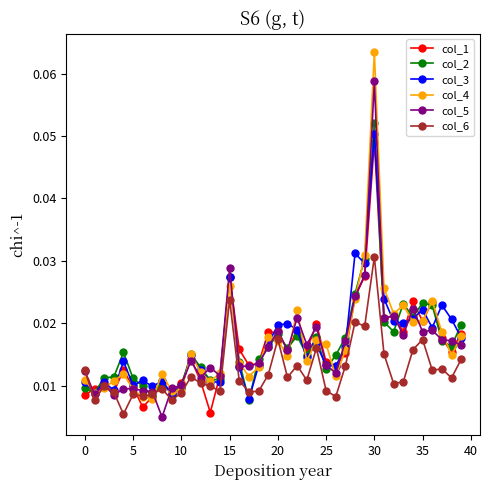

Count the col_6 values in the range 0 to 1.

40